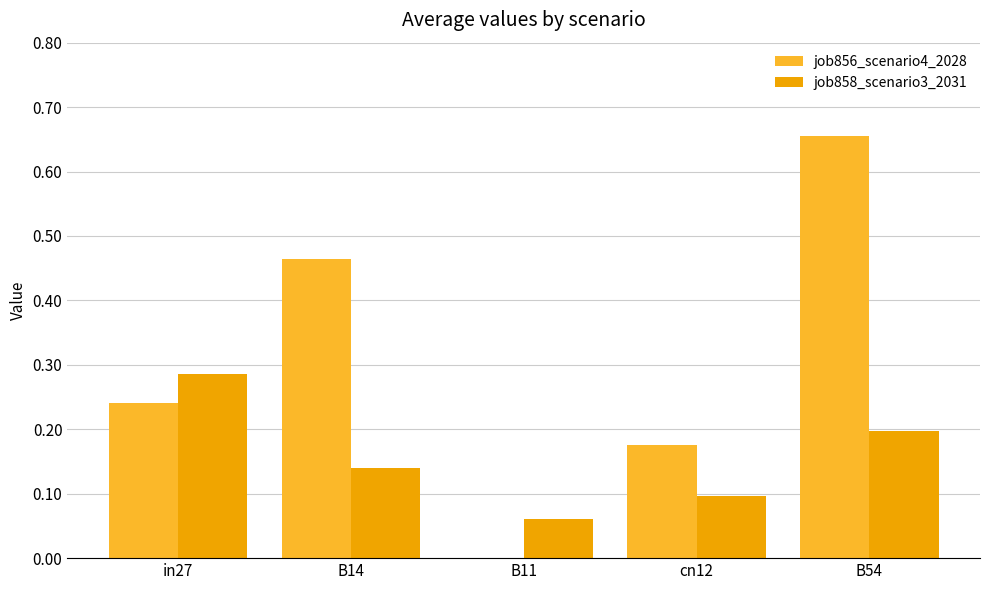

Which series has the widest spread of values?

job856_scenario4_2028